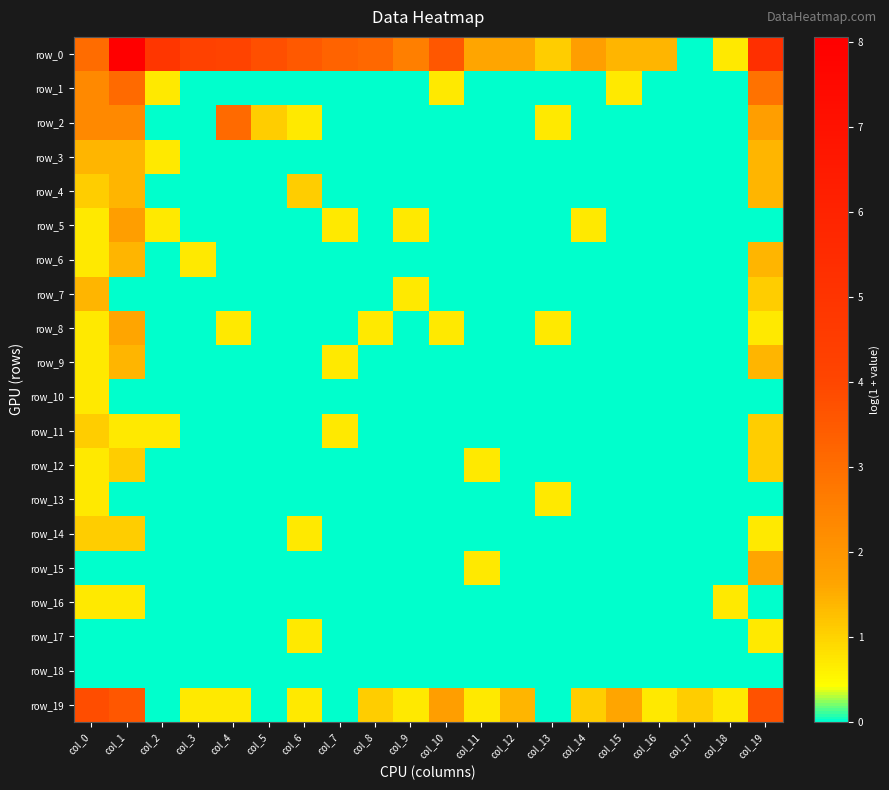

Which category has the lowest value in the row_13 series?

col_1